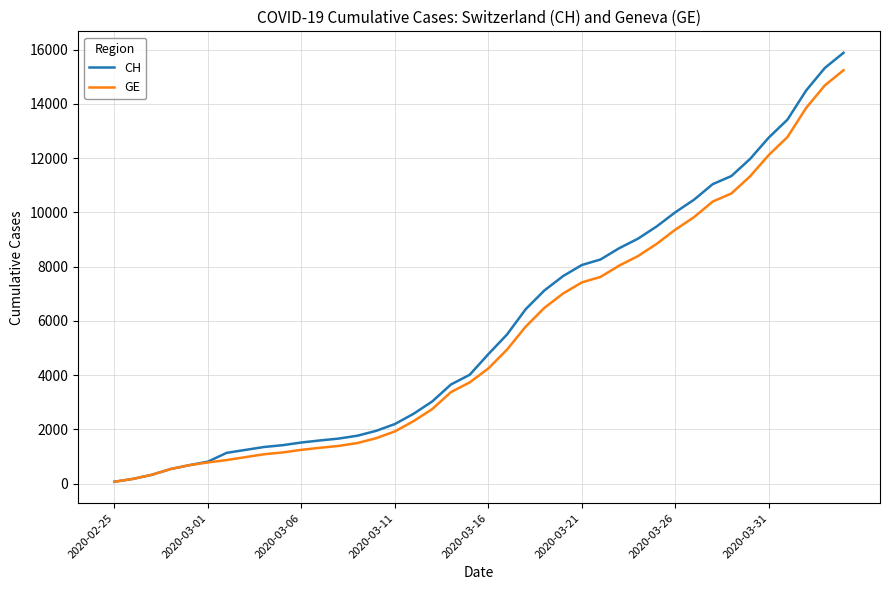

Which series has the widest spread of values?

CH